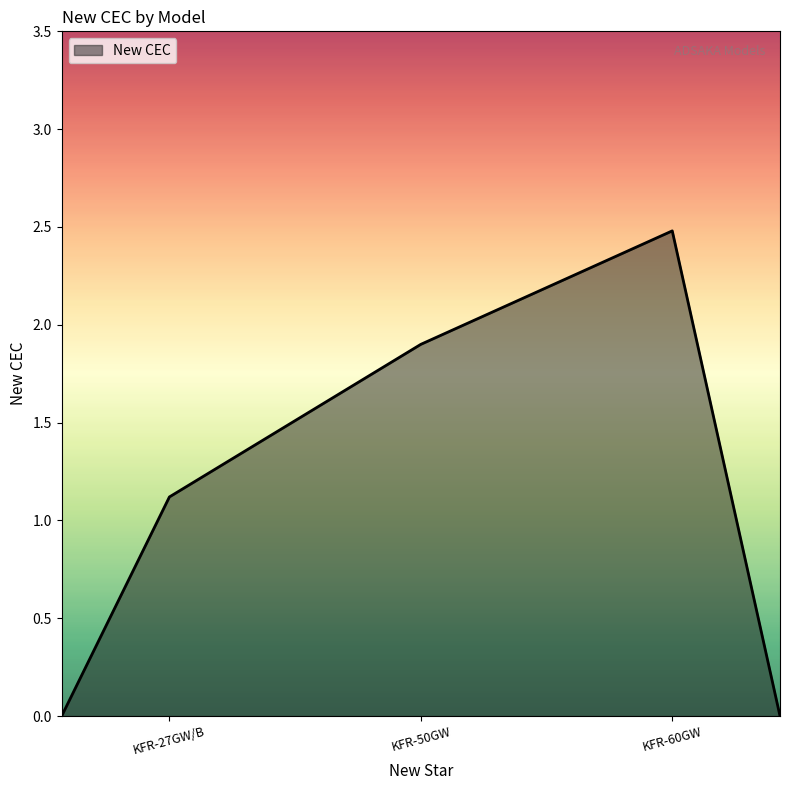

Does the chart display data point markers on the line(s)?

No